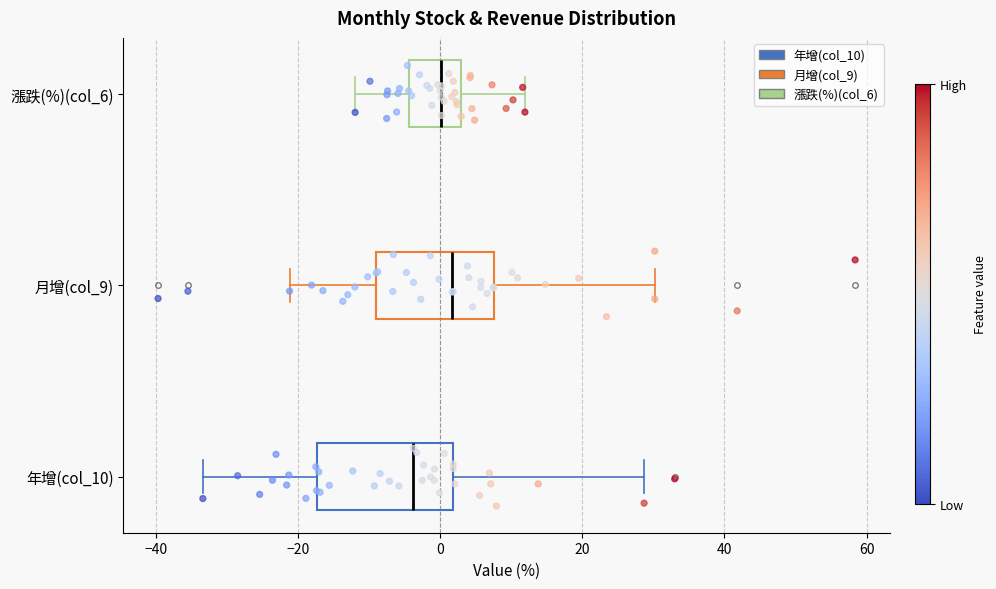

Reading bottom to top, read every box against the x-axis: the position of its median line, the range the box covers, and the ends of its whiskers. The values are not printed on the chart, so give them approximately, as read against the axis.

年增(col_10): median -4, box -18 to 2, whiskers -34 to 28
月增(col_9): median 2, box -10 to 8, whiskers -22 to 30
漲跌(%)(col_6): median 0, box -4 to 2, whiskers -12 to 12